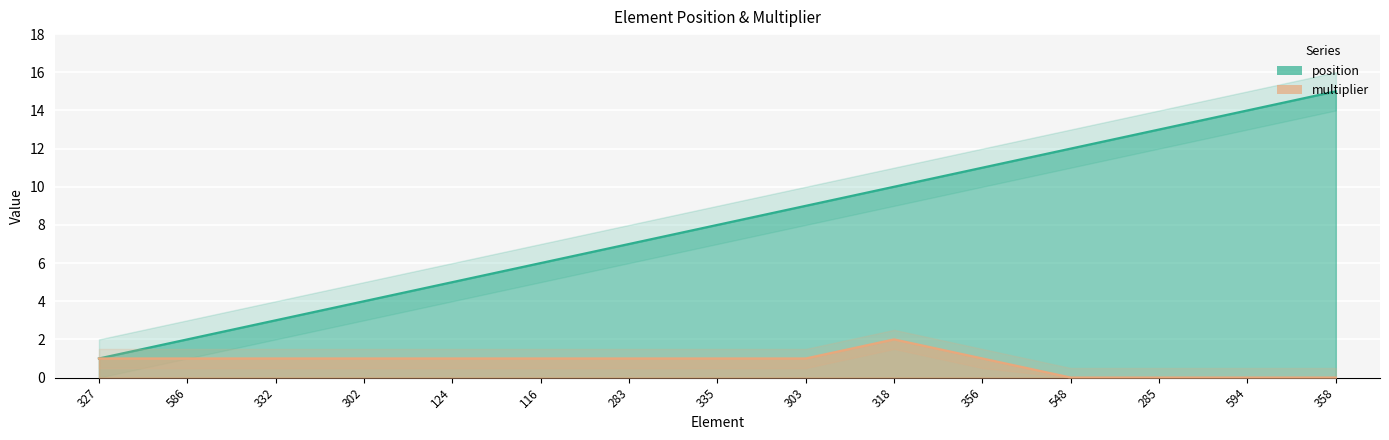

What is the label of the 15th point from the right?

327